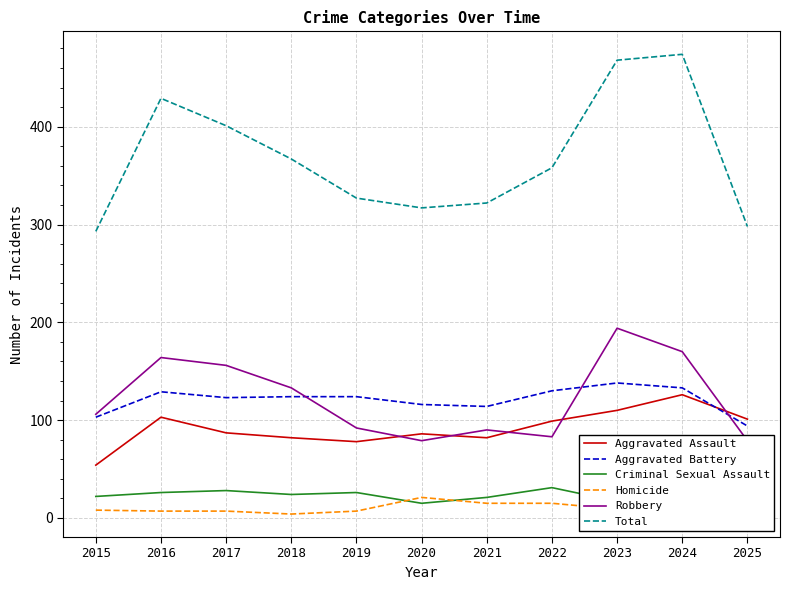

At 2015, list the series in order from smallest to largest.

Homicide, Criminal Sexual Assault, Aggravated Assault, Aggravated Battery, Robbery, Total